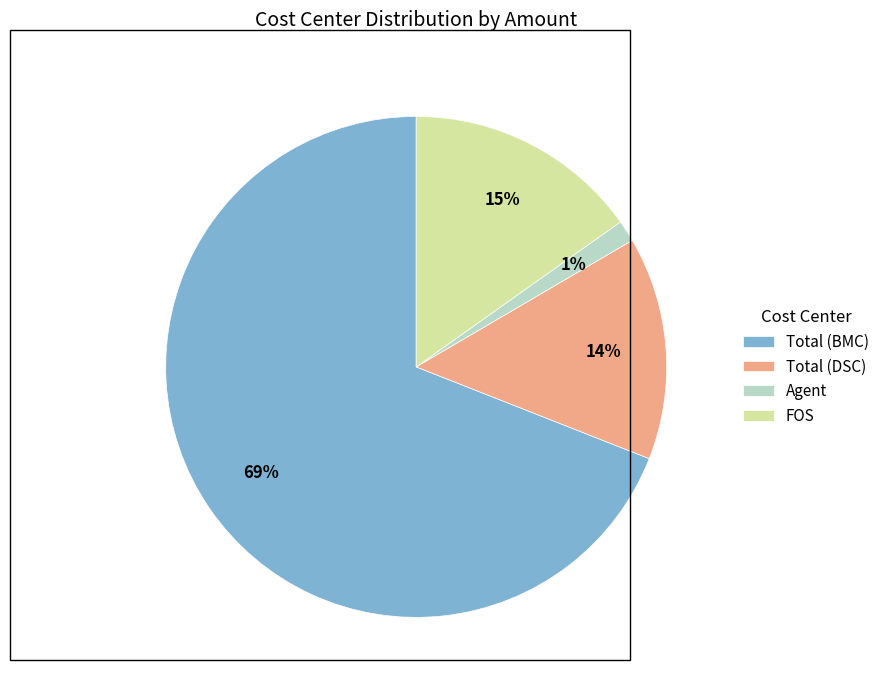

Which category has the biggest portion of the pie?

Total (BMC)